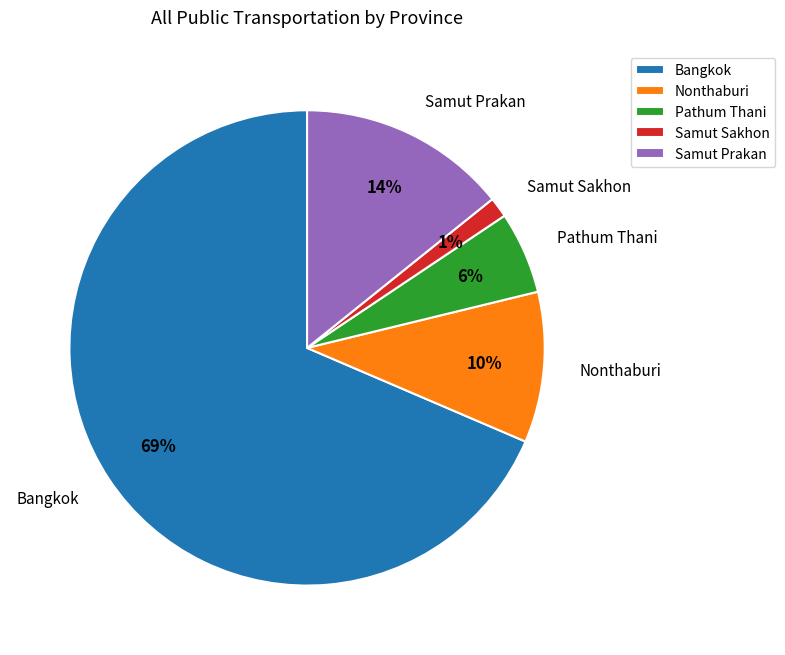

To the nearest percent, what is the average slice percentage?

20%